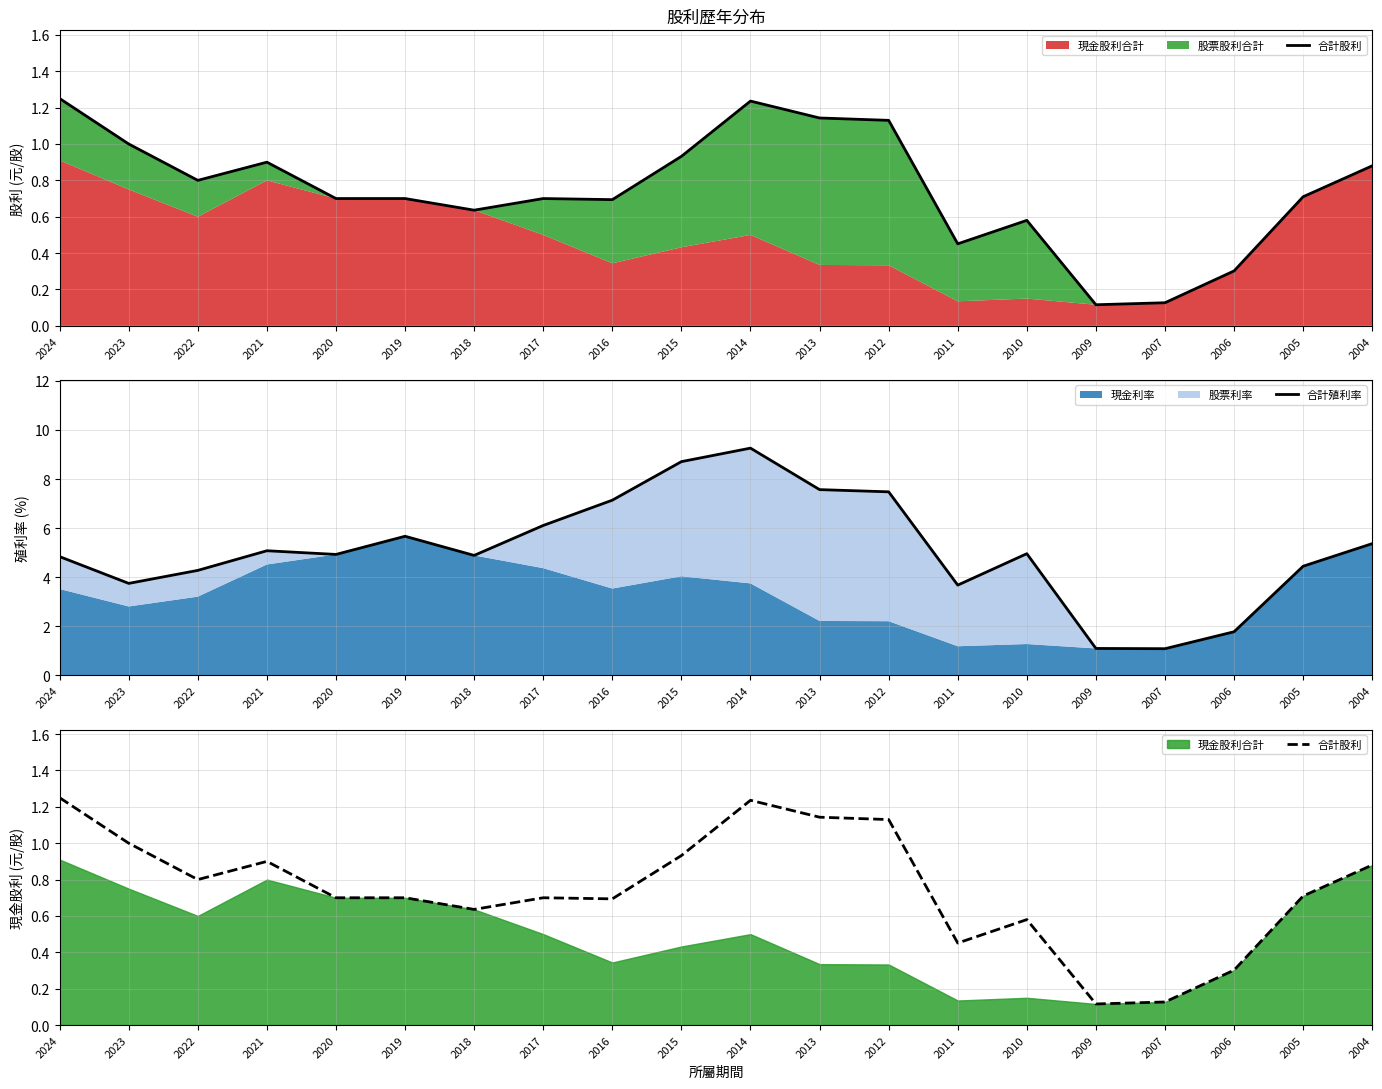

Which category has the lowest value across all series?

2009